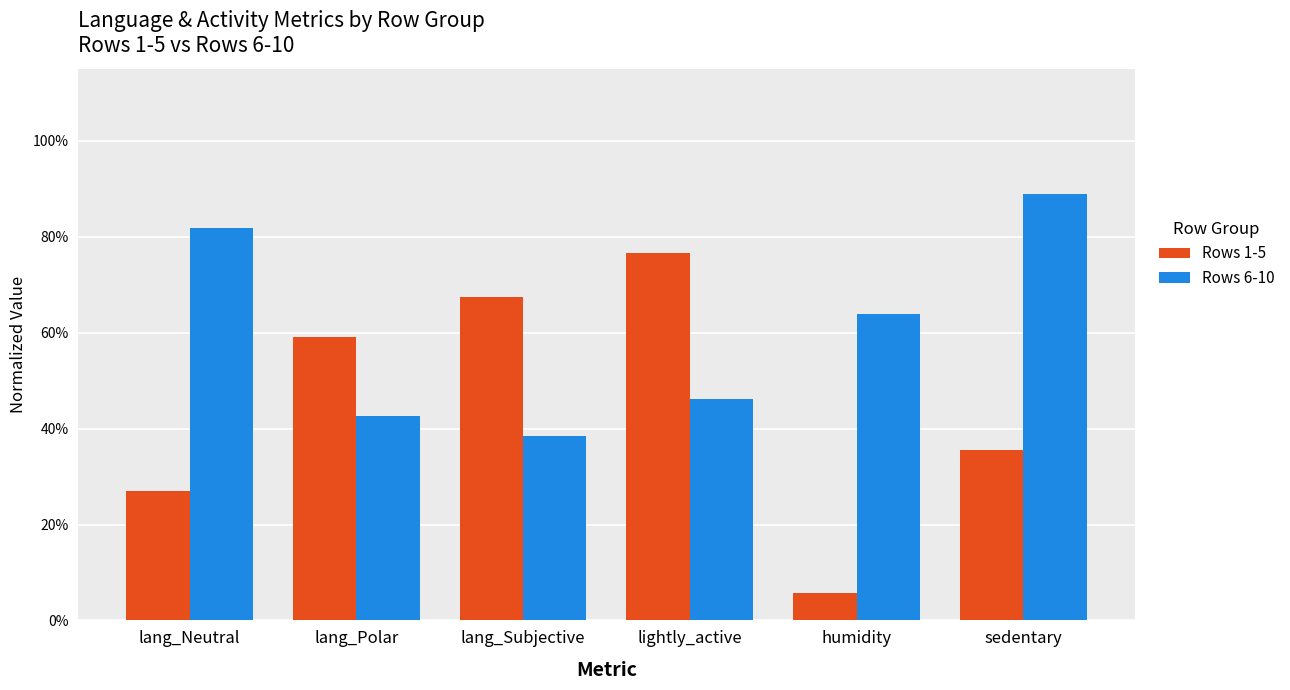

True or false: Rows 6-10 has a value of 1.3 at lang_Neutral.

False